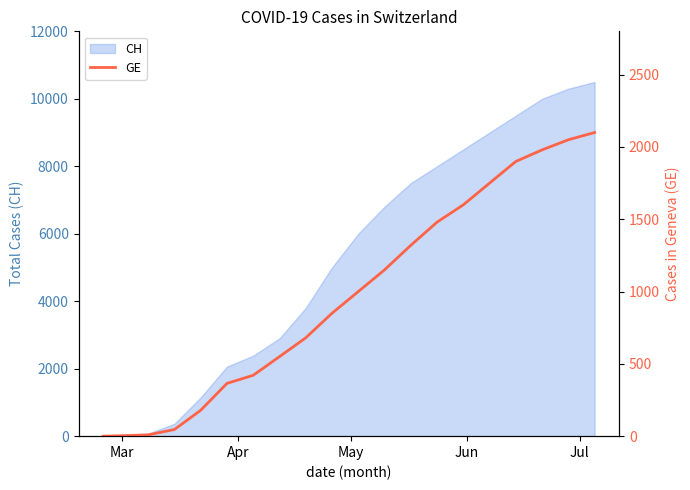

How many data points are less than 1000?

10